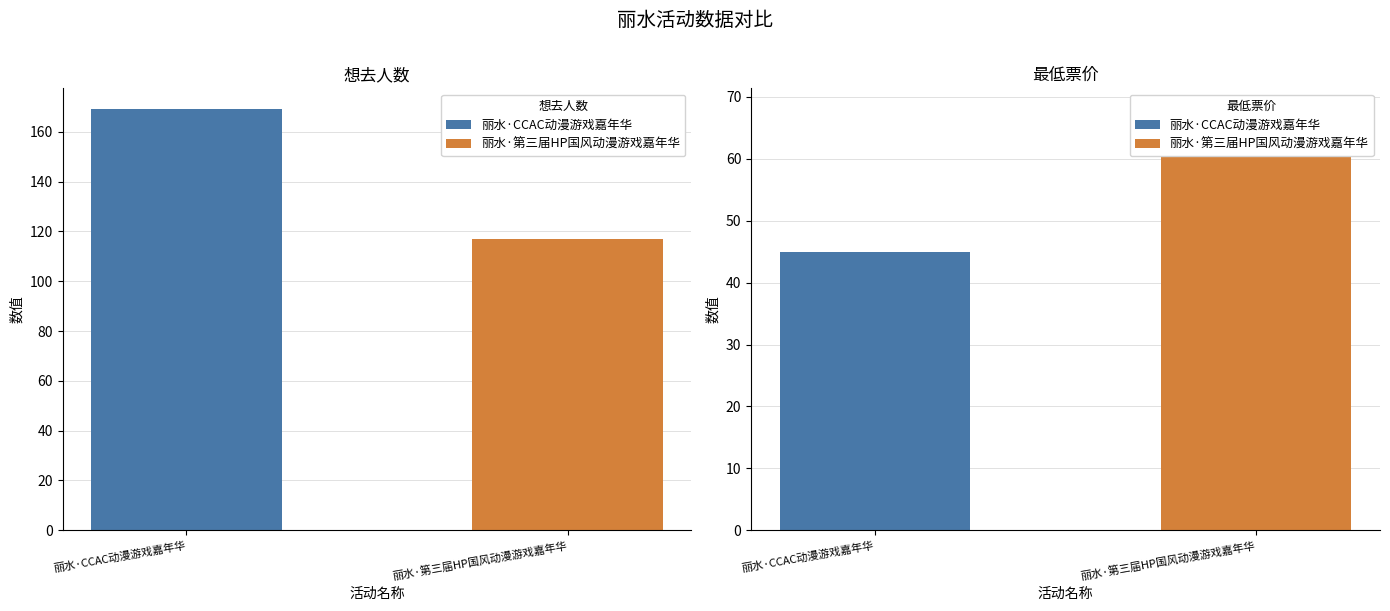

Rank the series by their average value, from highest to lowest.

想去人数, 最低票价